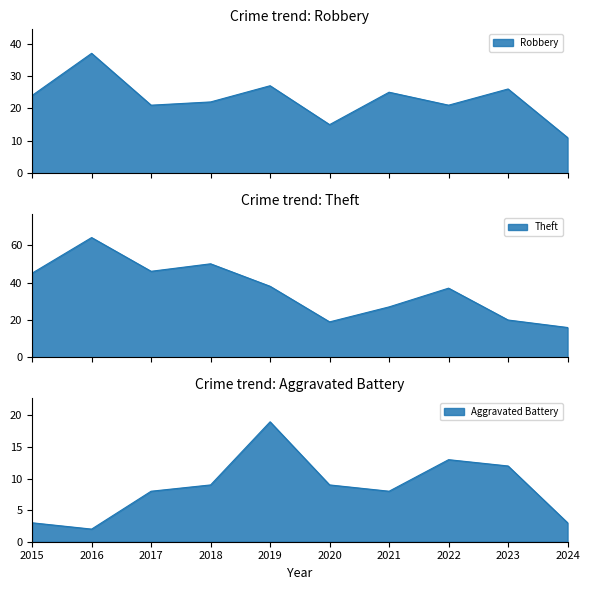

Is the value of Robbery at 2015 greater than the value of Aggravated Battery at 2023?

Yes